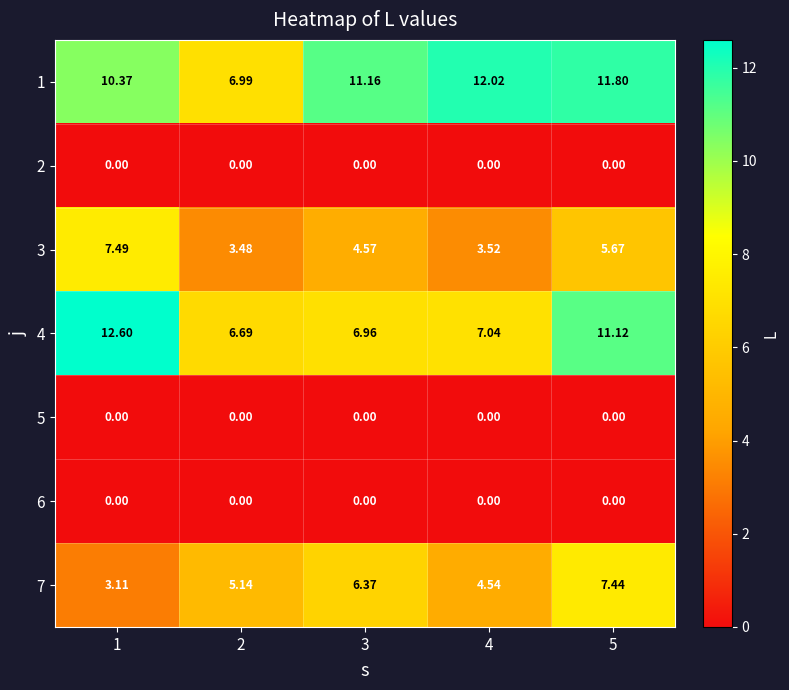

What is the spread (max minus min) of values at 3?

11.2